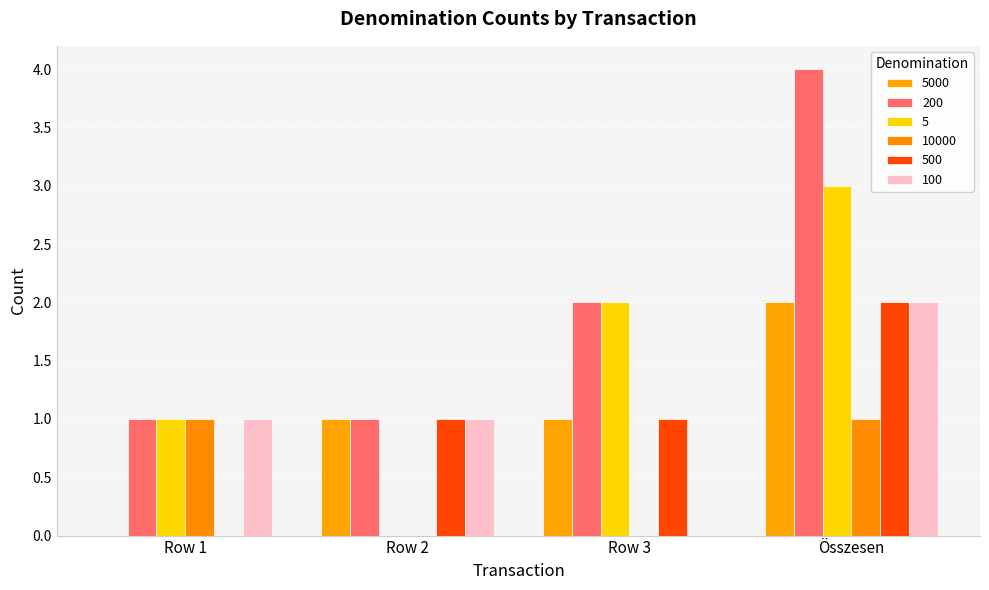

Reading right to left, transcribe all the data shown in this chart.

5000: Összesen=2	Row 3=1	Row 2=1	Row 1=0
200: Összesen=4	Row 3=2	Row 2=1	Row 1=1
5: Összesen=3	Row 3=2	Row 2=0	Row 1=1
10000: Összesen=1	Row 3=0	Row 2=0	Row 1=1
500: Összesen=2	Row 3=1	Row 2=1	Row 1=0
100: Összesen=2	Row 3=0	Row 2=1	Row 1=1